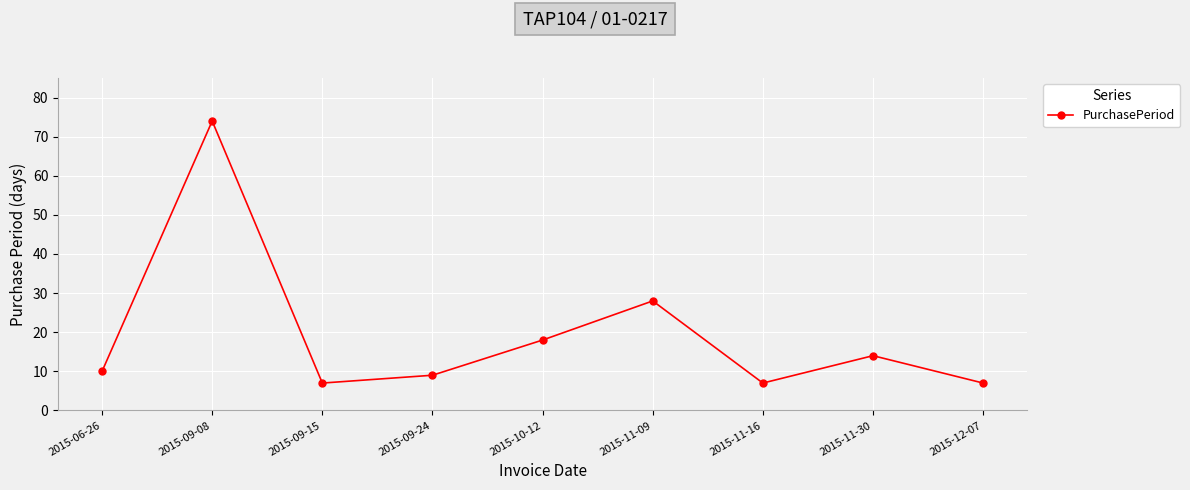

What is the difference between the values at 2015-11-30 and 2015-10-12?

4